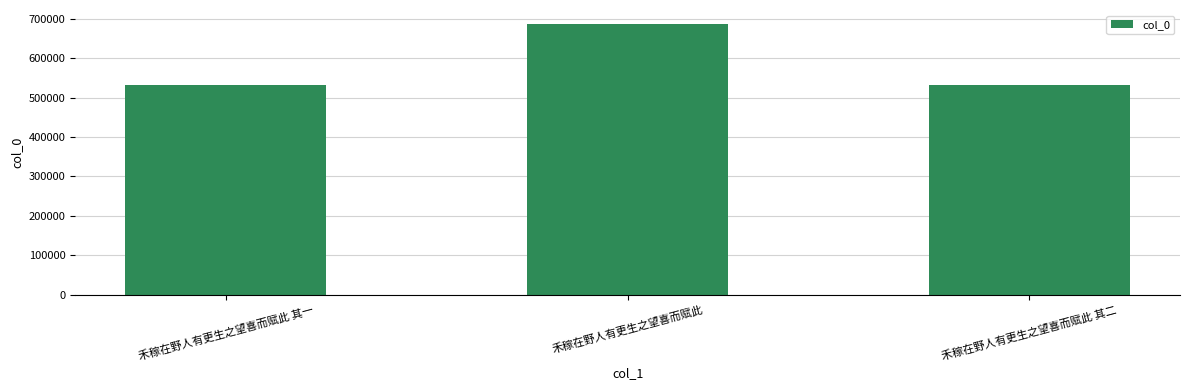

Approximately how many times larger is the value at 禾稼在野人有更生之望喜而赋此 compared to 禾稼在野人有更生之望喜而赋此 其一?

1.3